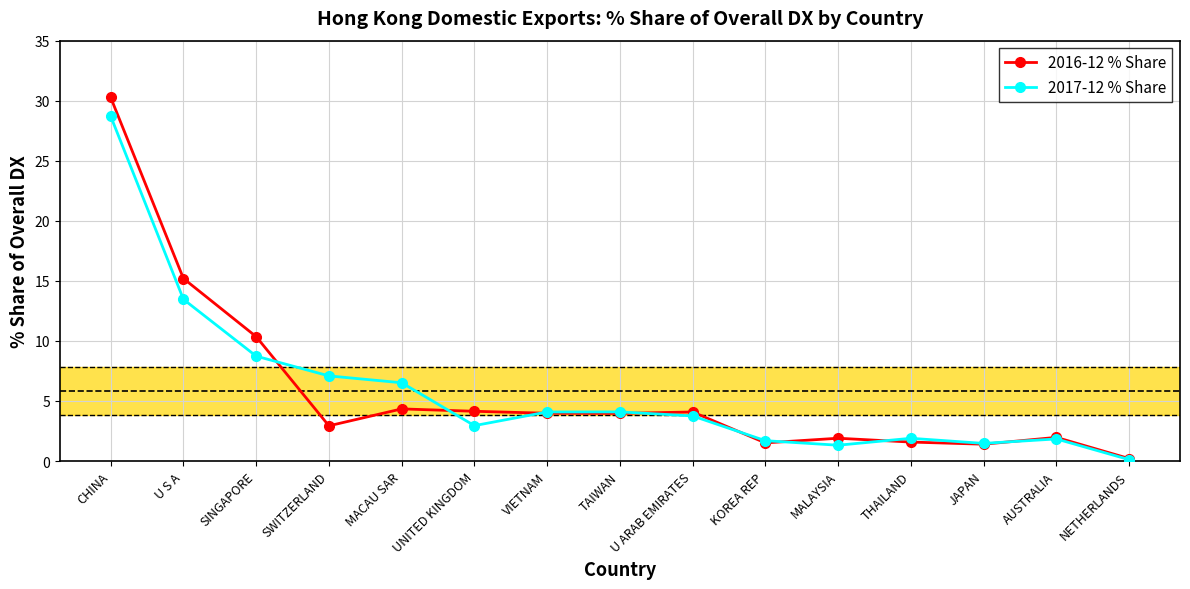

The value of 2017-12 % Share at CHINA is 40.6. True or false?

False